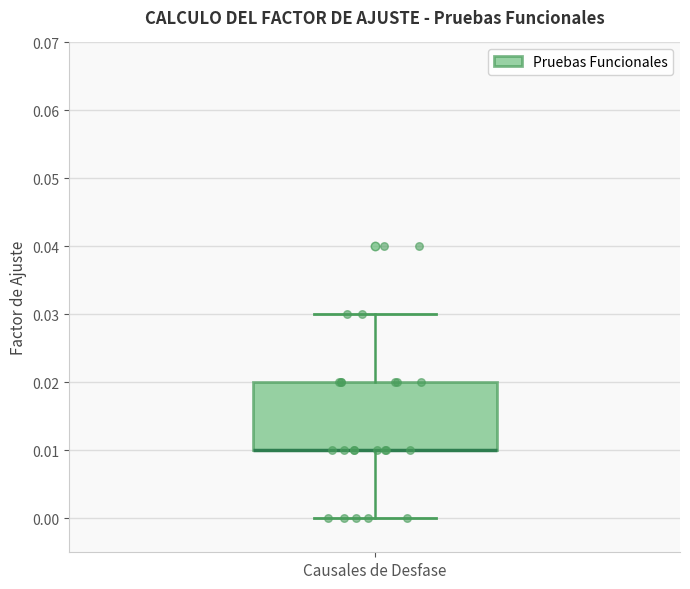

Where is the lower edge of the box for Causales de Desfase on the y-axis? The values are not printed on the chart, so give them approximately, as read against the axis.

0.01